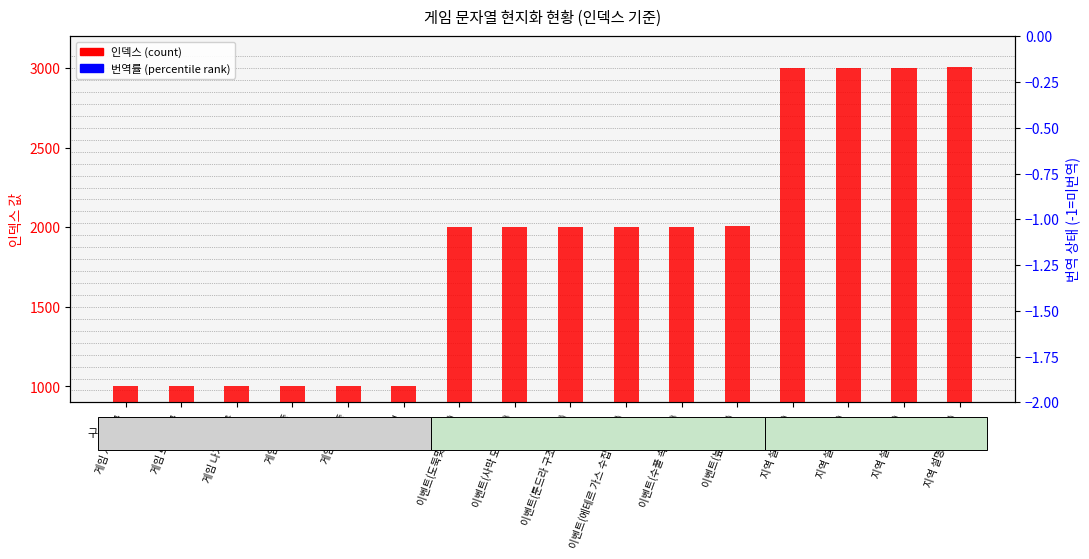

Rank the categories by 인덱스 (count) value from lowest to highest.

게임 시작 문구, 게임 로드 문구, 게임 나가기 문구, 게임 로딩 중, 게임 저장 중, 설정, 이벤트(도둑맞은 자원), 이벤트(사막 모래 폭풍), 이벤트(툰드라 구조물 탐색), 이벤트(에테르 가스 수집 중 사고), 이벤트(수풀 속 길잃음), 이벤트(늪에 빠짐), 지역 설명(도시), 지역 설명(습지), 지역 설명(사막), 지역 설명(툰드라)